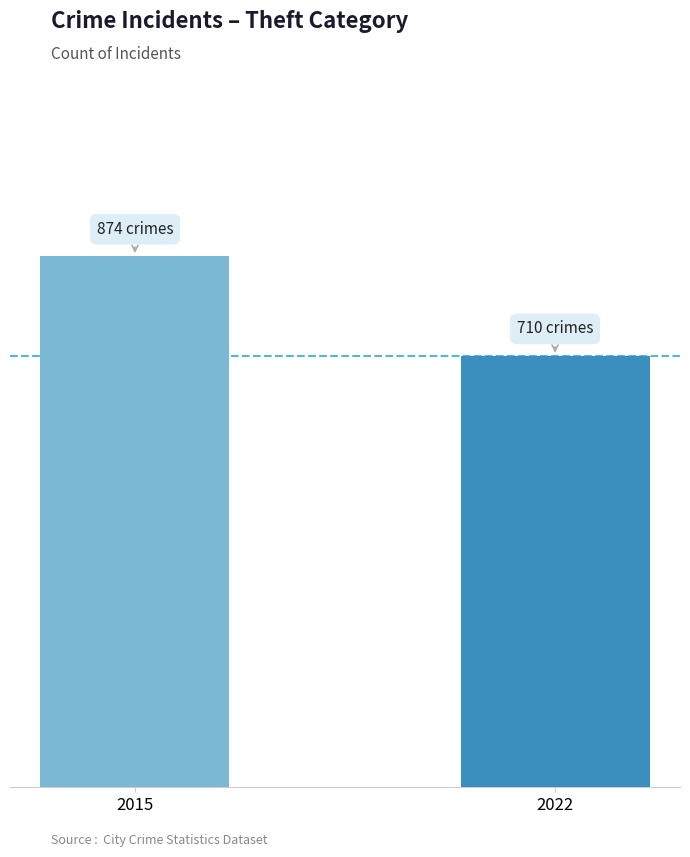

What is the ratio of the value at 2022 to the value at 2015?

0.8